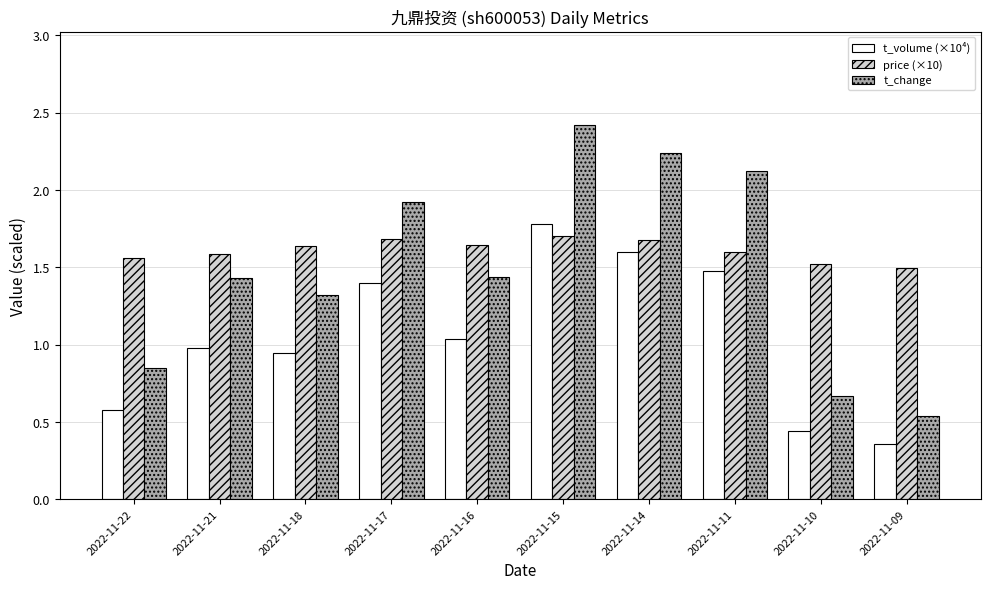

What is the value of the t_change bar at the 9th from the left?

0.7